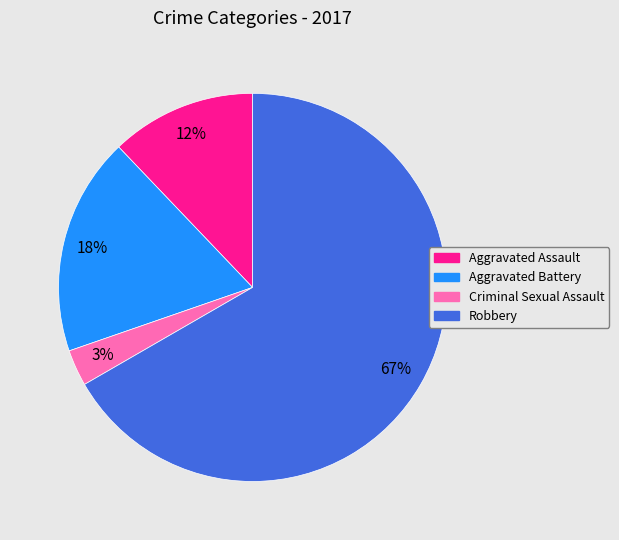

What is the majority slice?

Robbery